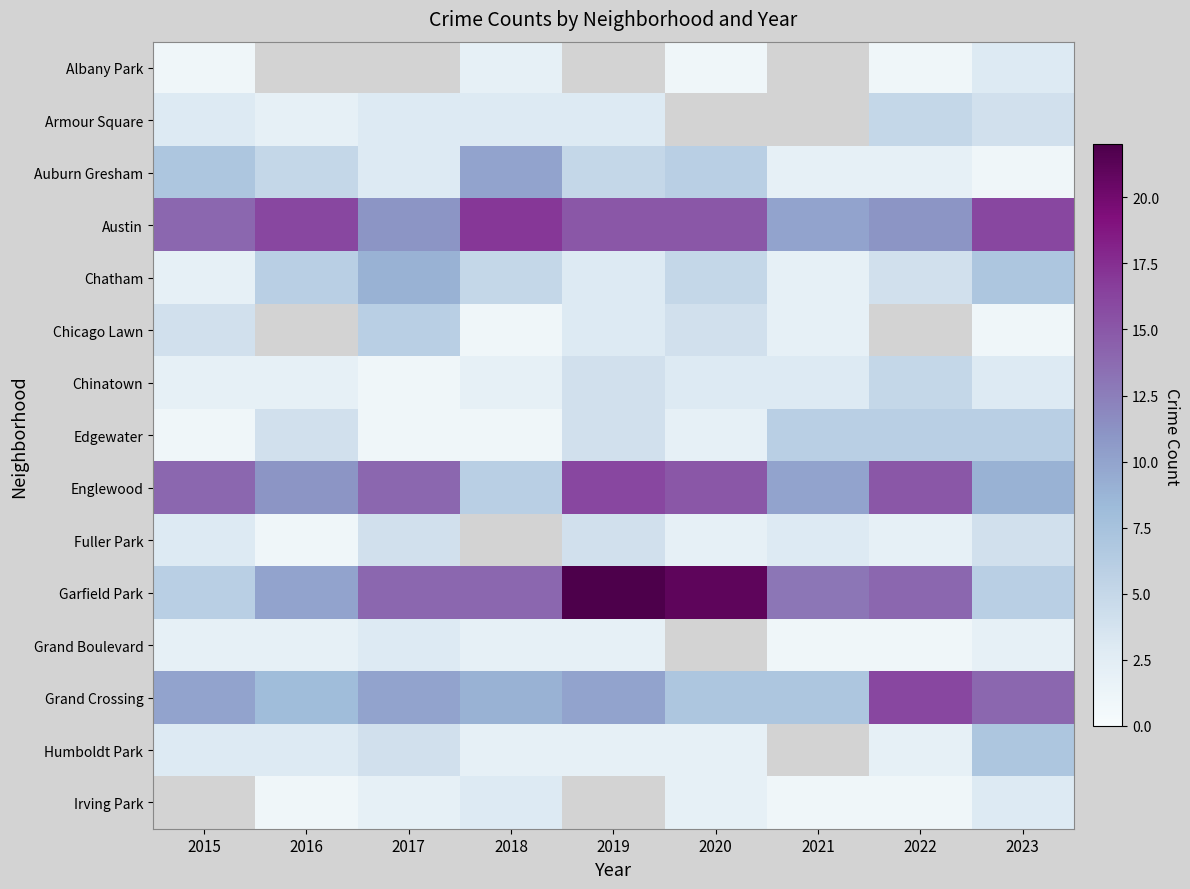

Between 2015 and 2023, which is larger?

2023